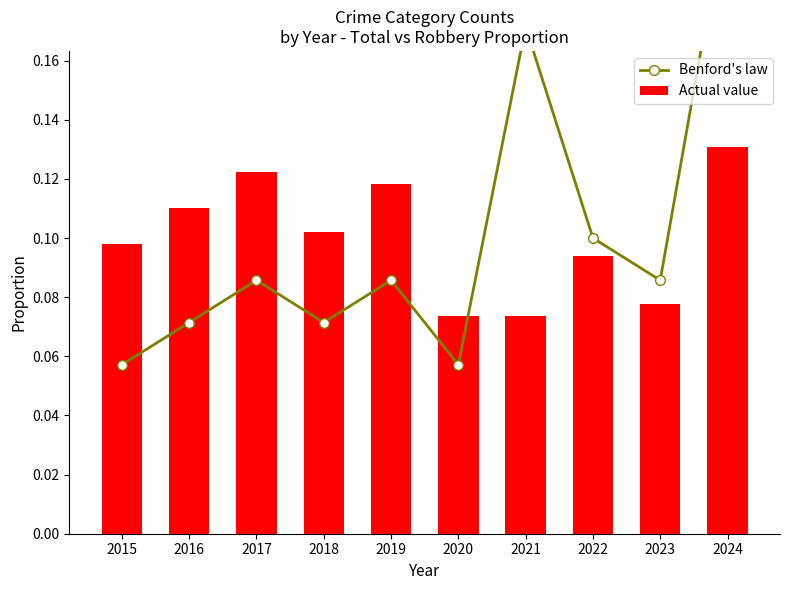

The Actual value series shows 0.1 at 2023. True or false?

False